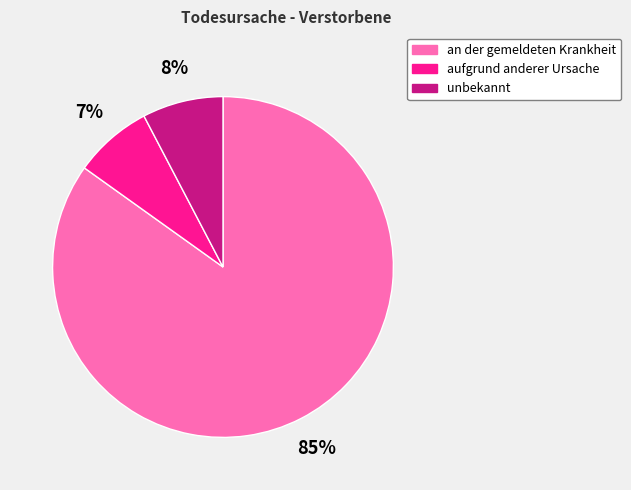

To the nearest percent, what is the combined percentage of aufgrund anderer Ursache and an der gemeldeten Krankheit?

92%